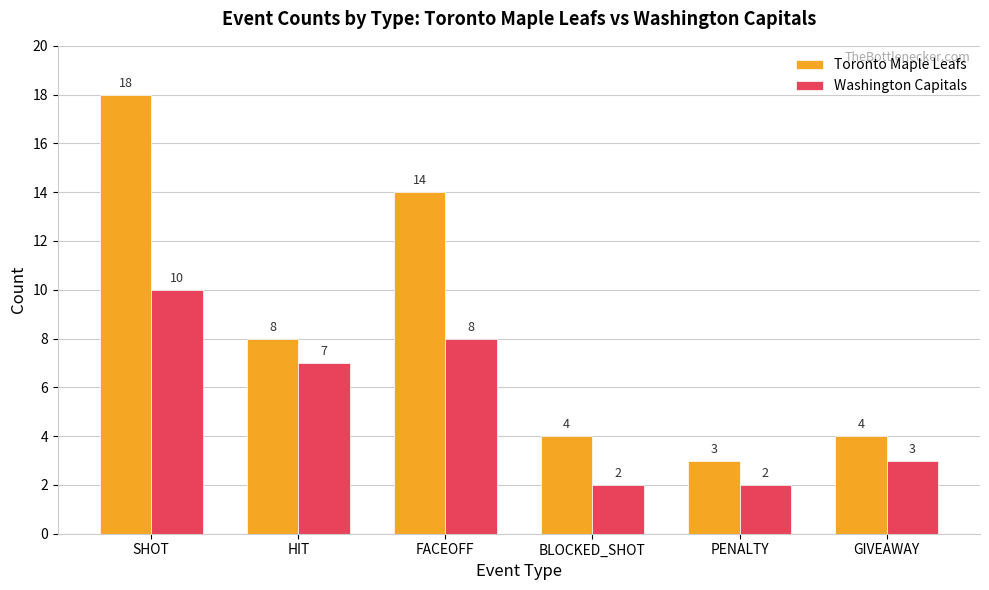

Which series has the widest spread of values?

Toronto Maple Leafs